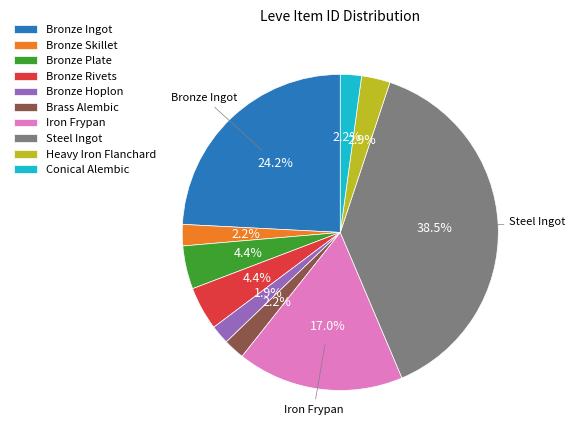

Which slice is the largest?

Steel Ingot